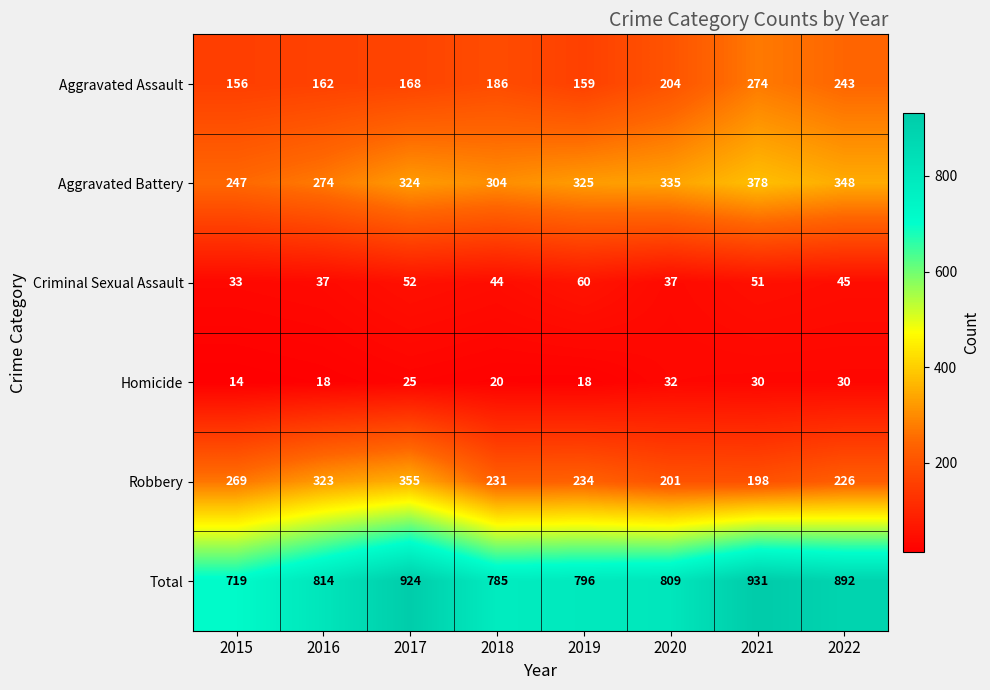

Which series has the largest range (max minus min)?

Total